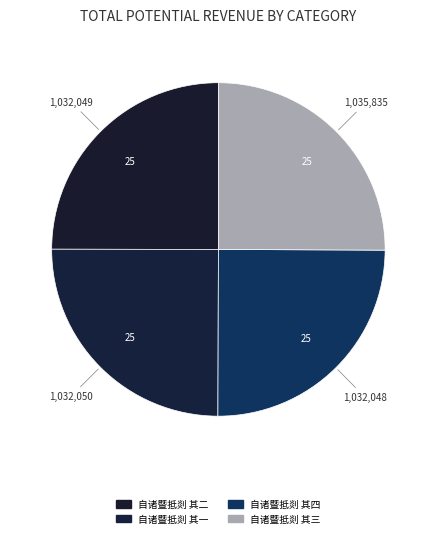

Which category has the biggest portion of the pie?

自诸暨抵剡 其三